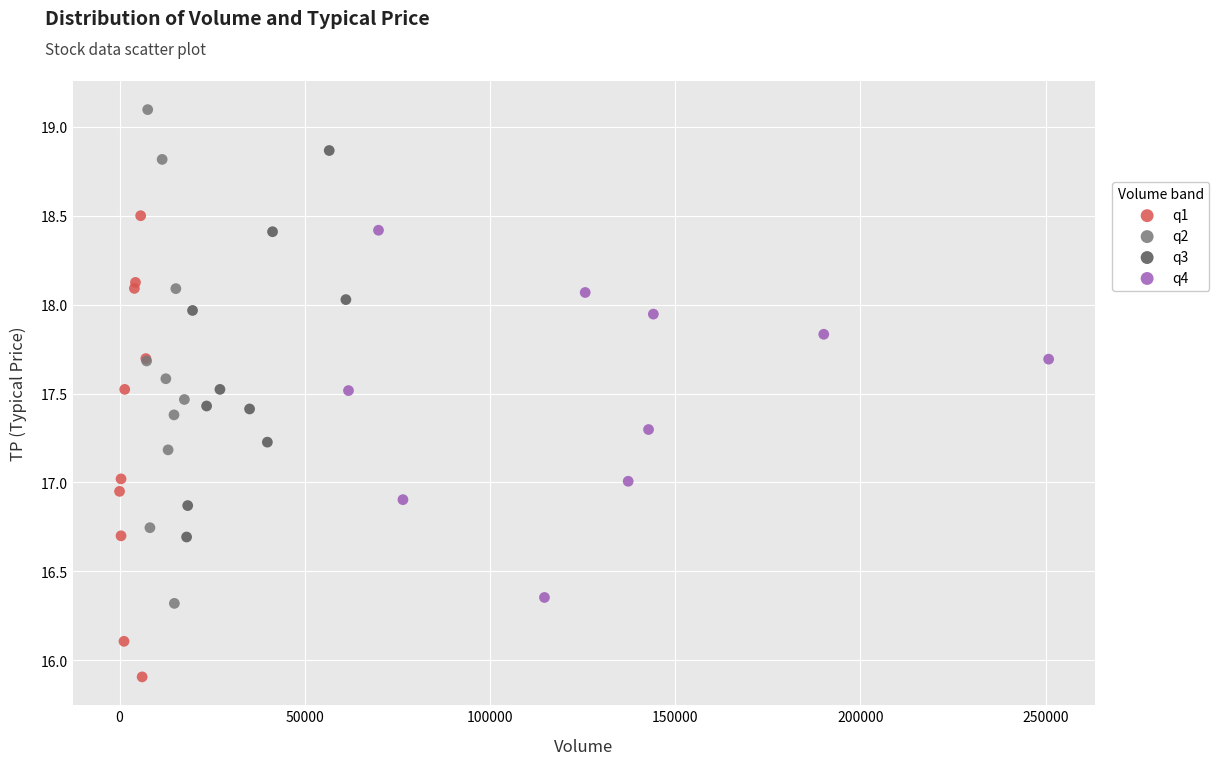

Which series contains the lowest Y value?

q1